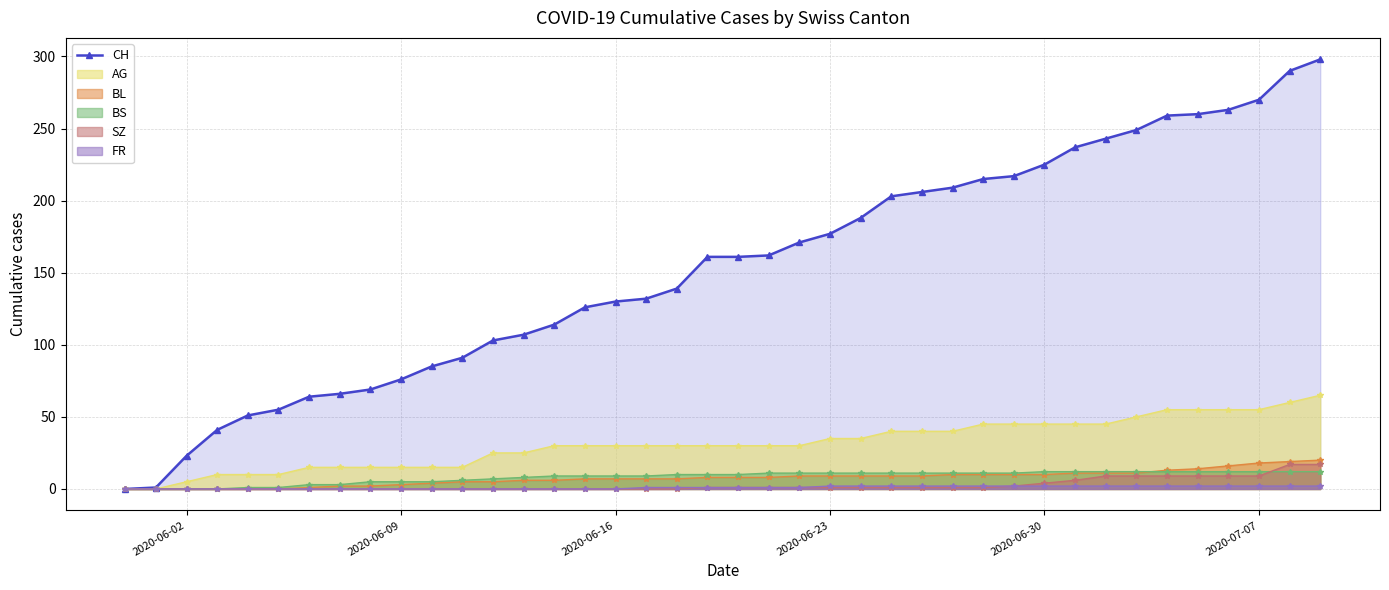

Does the chart display data point markers on the line(s)?

Yes